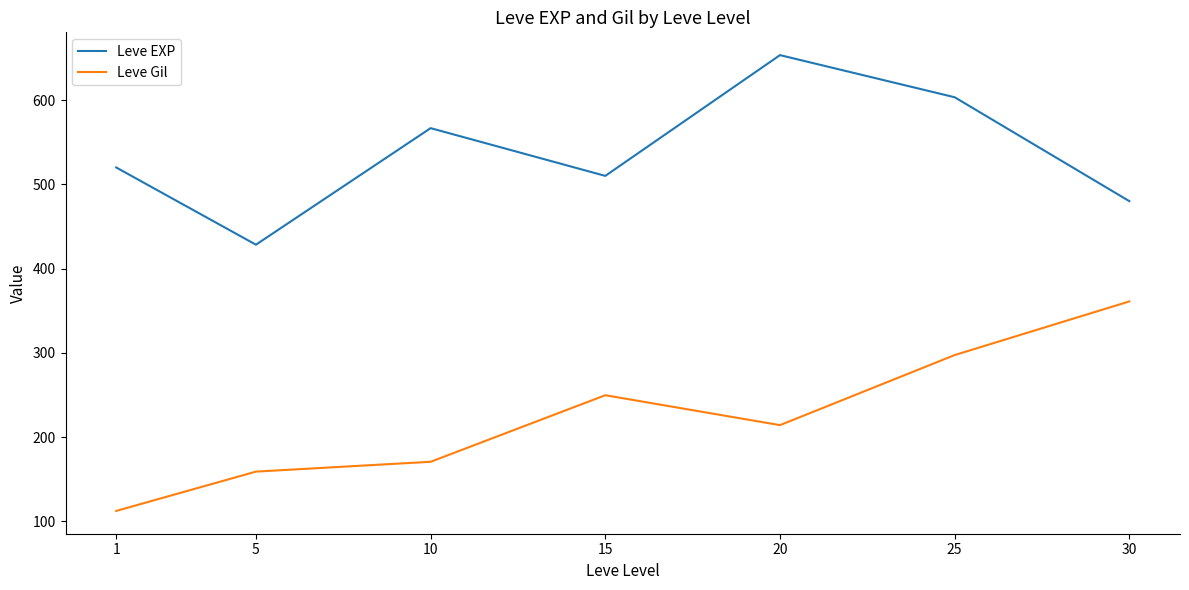

Between 5 and 20, which series saw the biggest shift?

Leve EXP